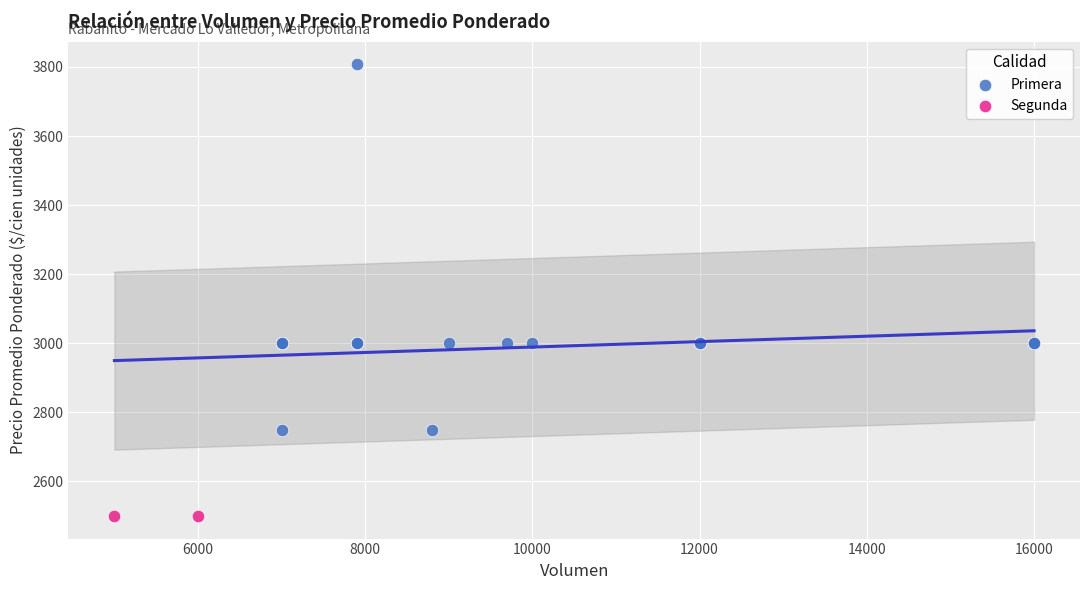

What are all the series names shown in the legend?

Primera, Segunda